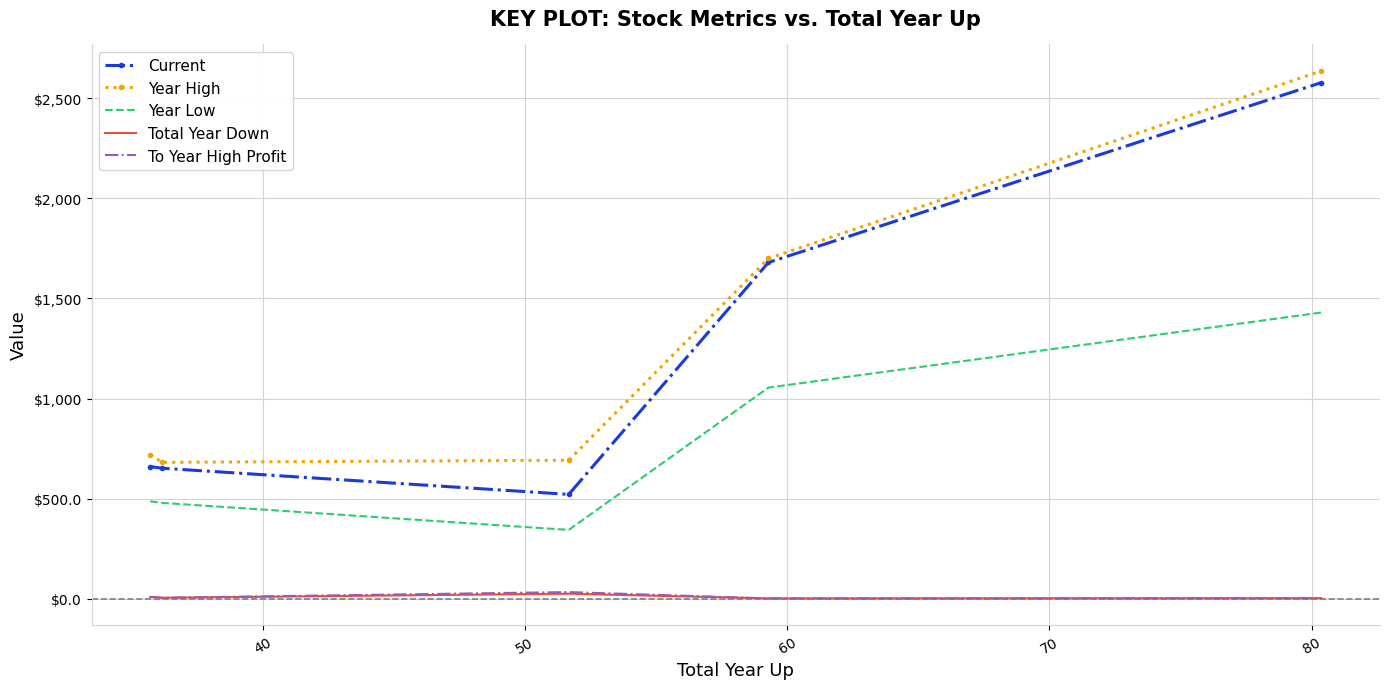

True or false: Year Low and Current cross at least once.

False